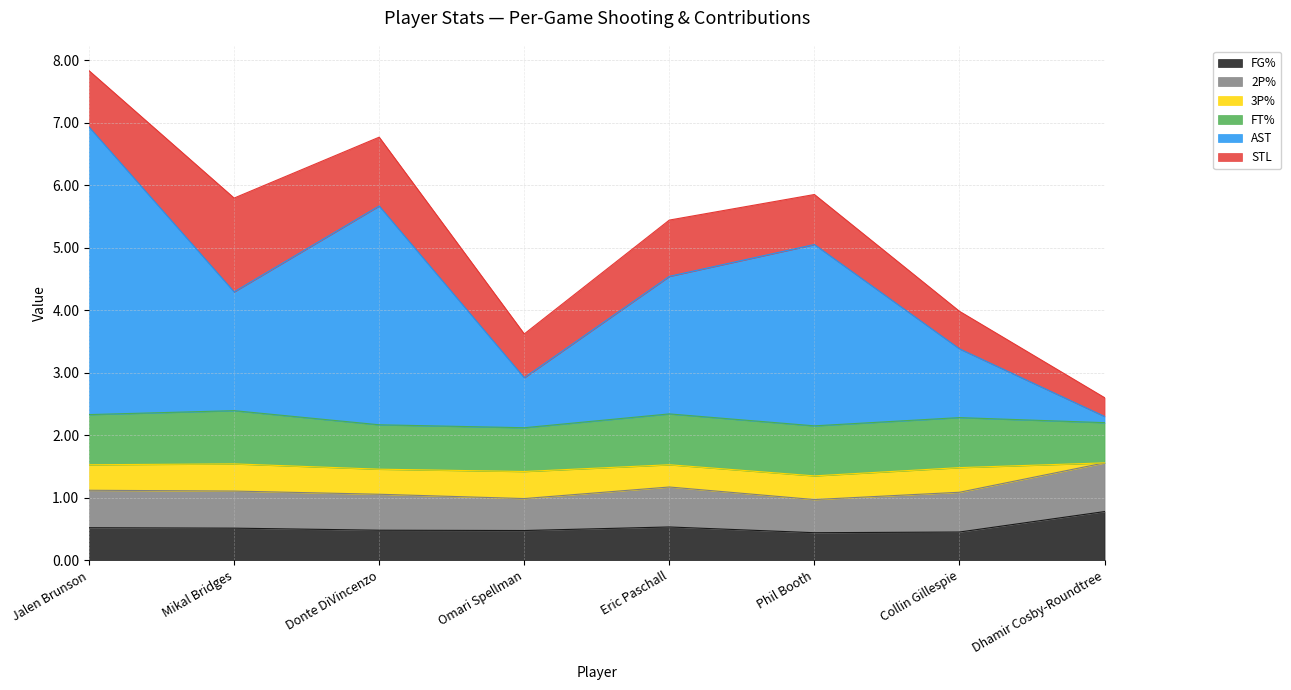

What is the approximate value of FG% at Mikal Bridges?

0.5